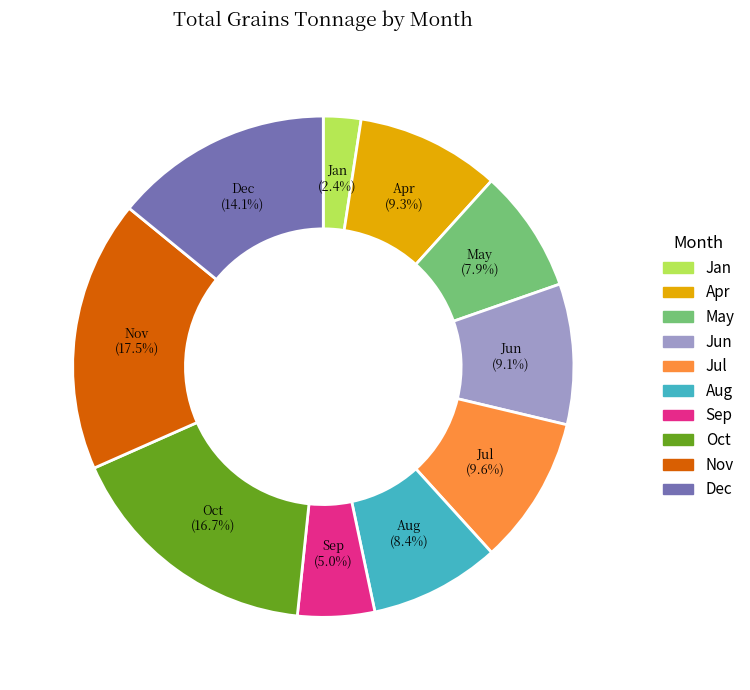

Is there a majority slice in this chart?

No